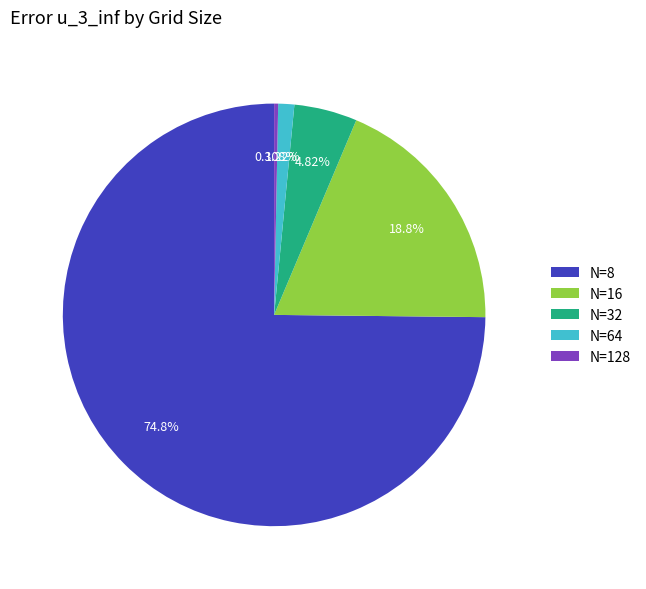

To the nearest percent, what portion does N=32 represent?

5%